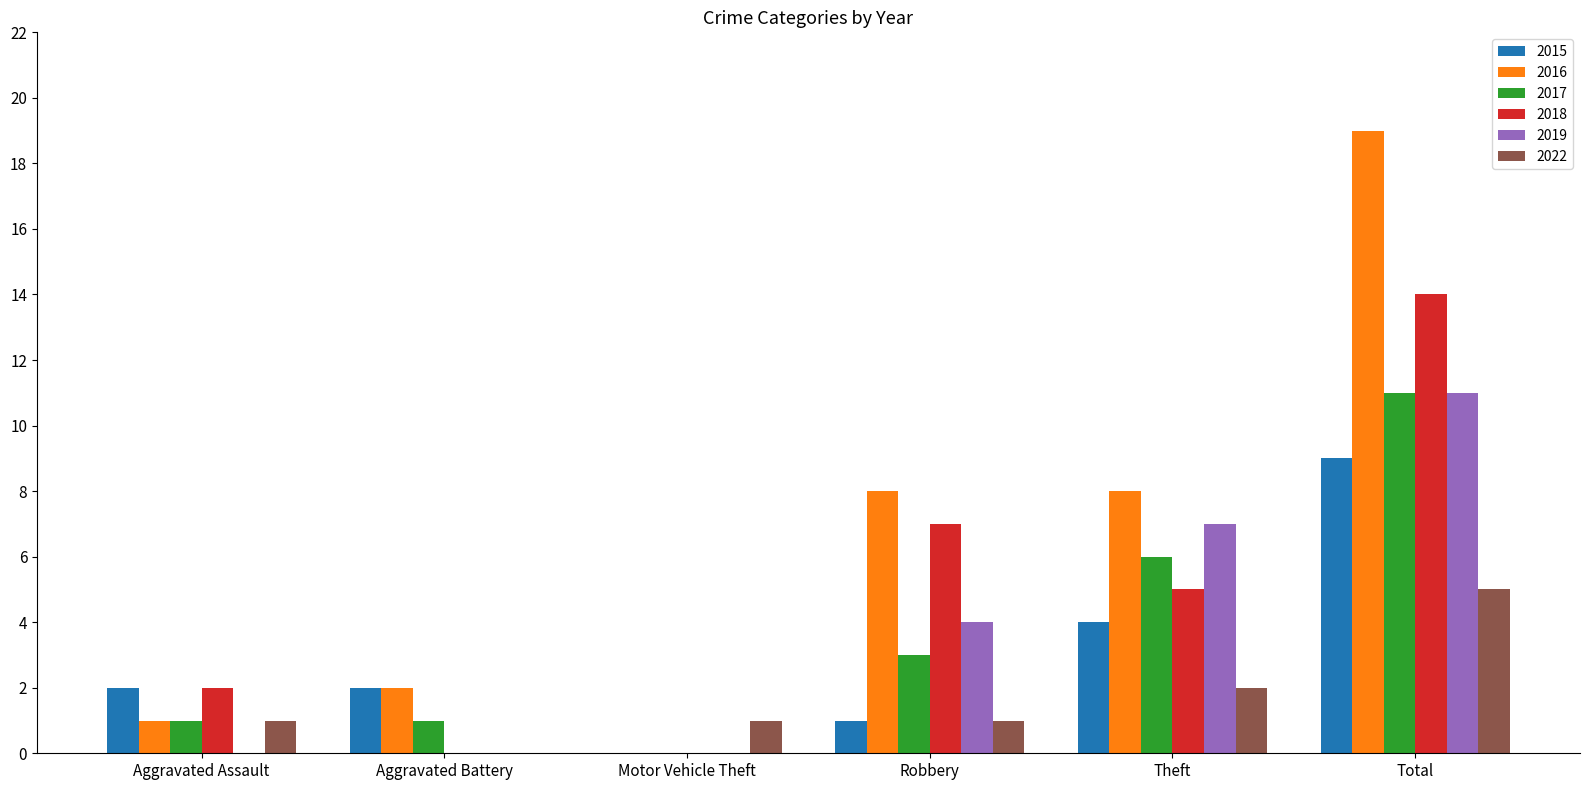

How many positive values does the 2017 series have?

5